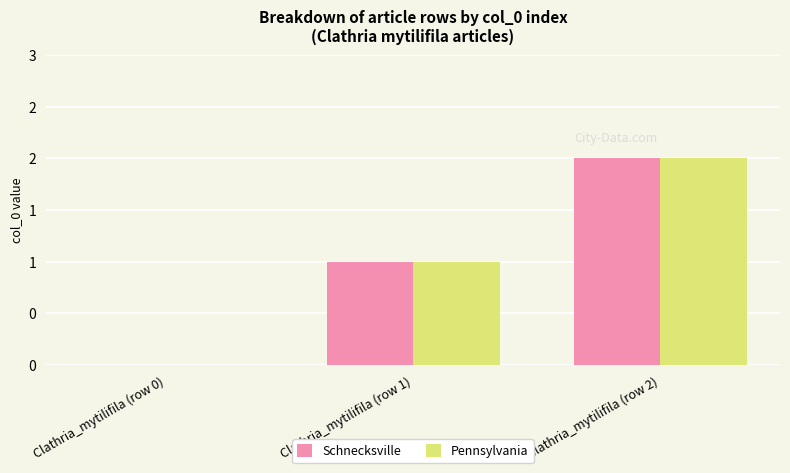

The Pennsylvania series shows 2 at Clathria_mytilifila (row 2). True or false?

True